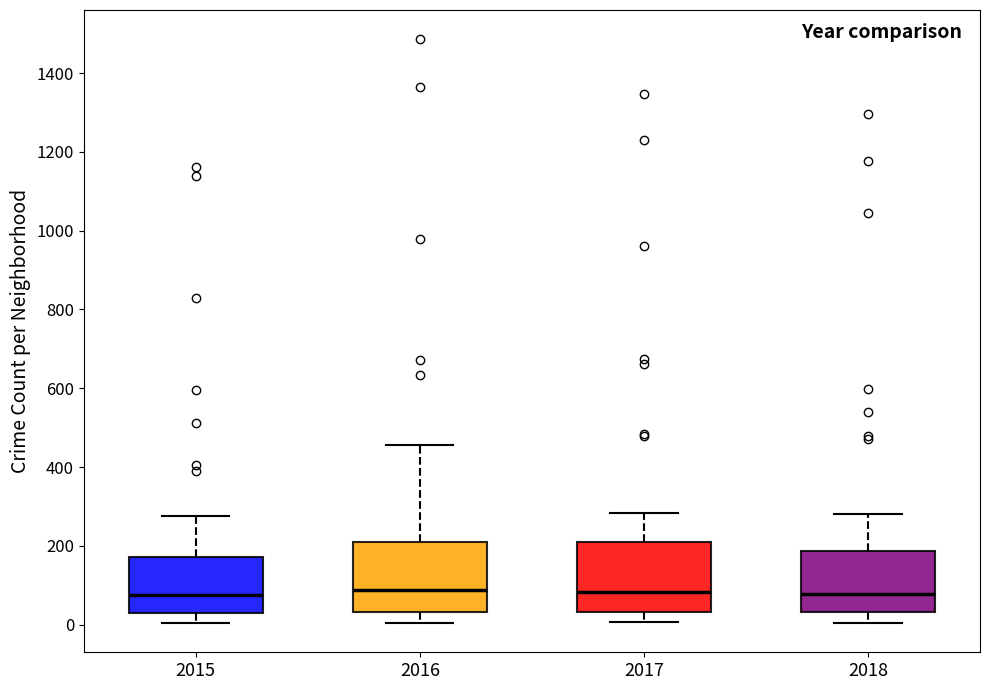

Reading left to right, transcribe this box plot: for each box, give where its median line is, the range the box spans, and where its two whiskers end, as read against the y-axis. The values are not printed on the chart, so give them approximately, as read against the axis.

2015: median 80, box 40 to 180, whiskers 0 to 280
2016: median 80, box 40 to 200, whiskers 0 to 460
2017: median 80, box 40 to 220, whiskers 0 to 280
2018: median 80, box 40 to 180, whiskers 0 to 280